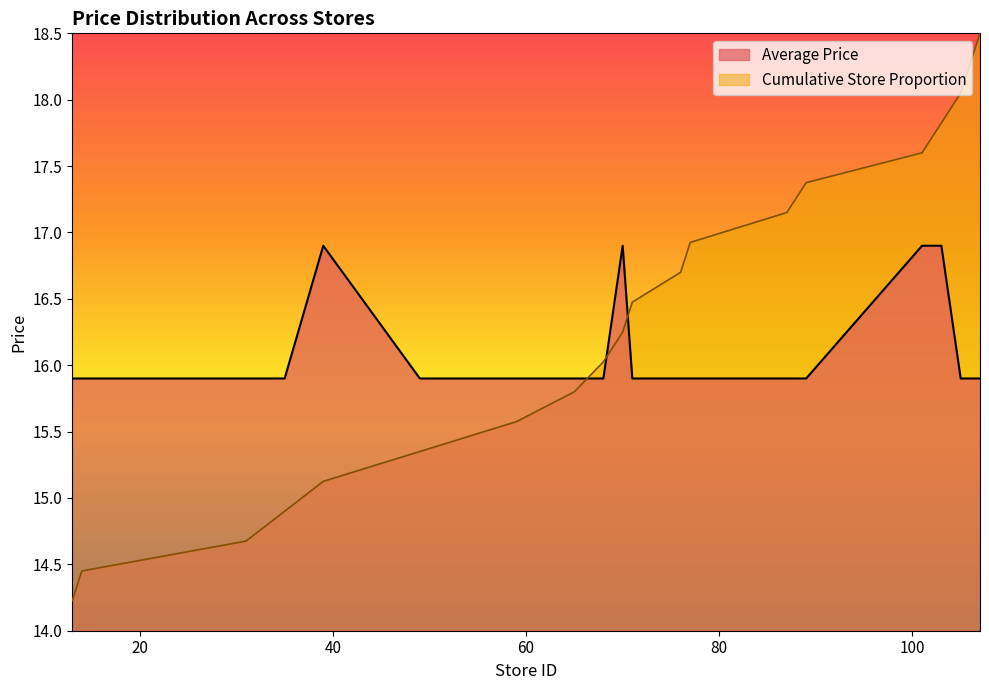

List the labels in order of value, smallest first.

13, 14, 31, 35, 49, 59, 65, 68, 71, 76, 77, 87, 89, 105, 106, 107, 39, 70, 101, 103